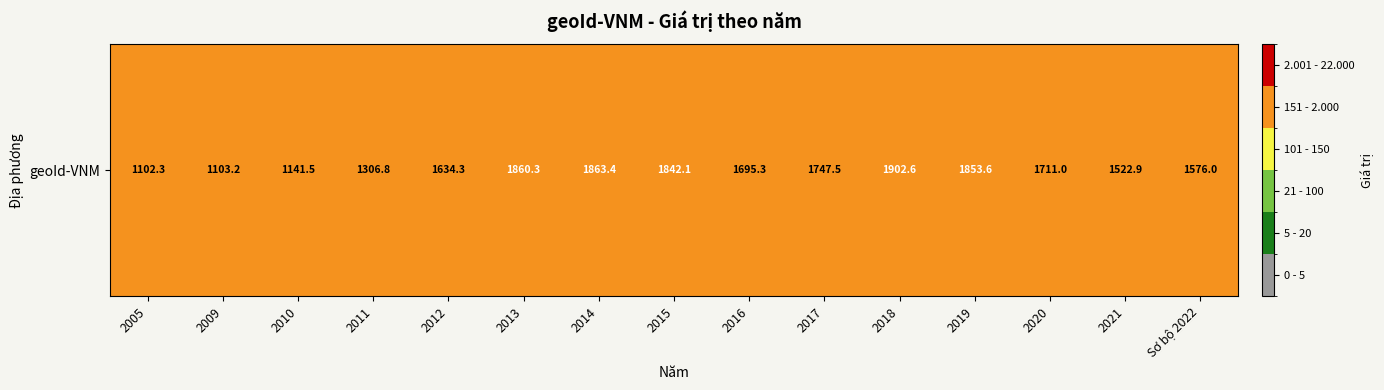

What is the difference between the second highest and minimum values?

761.1